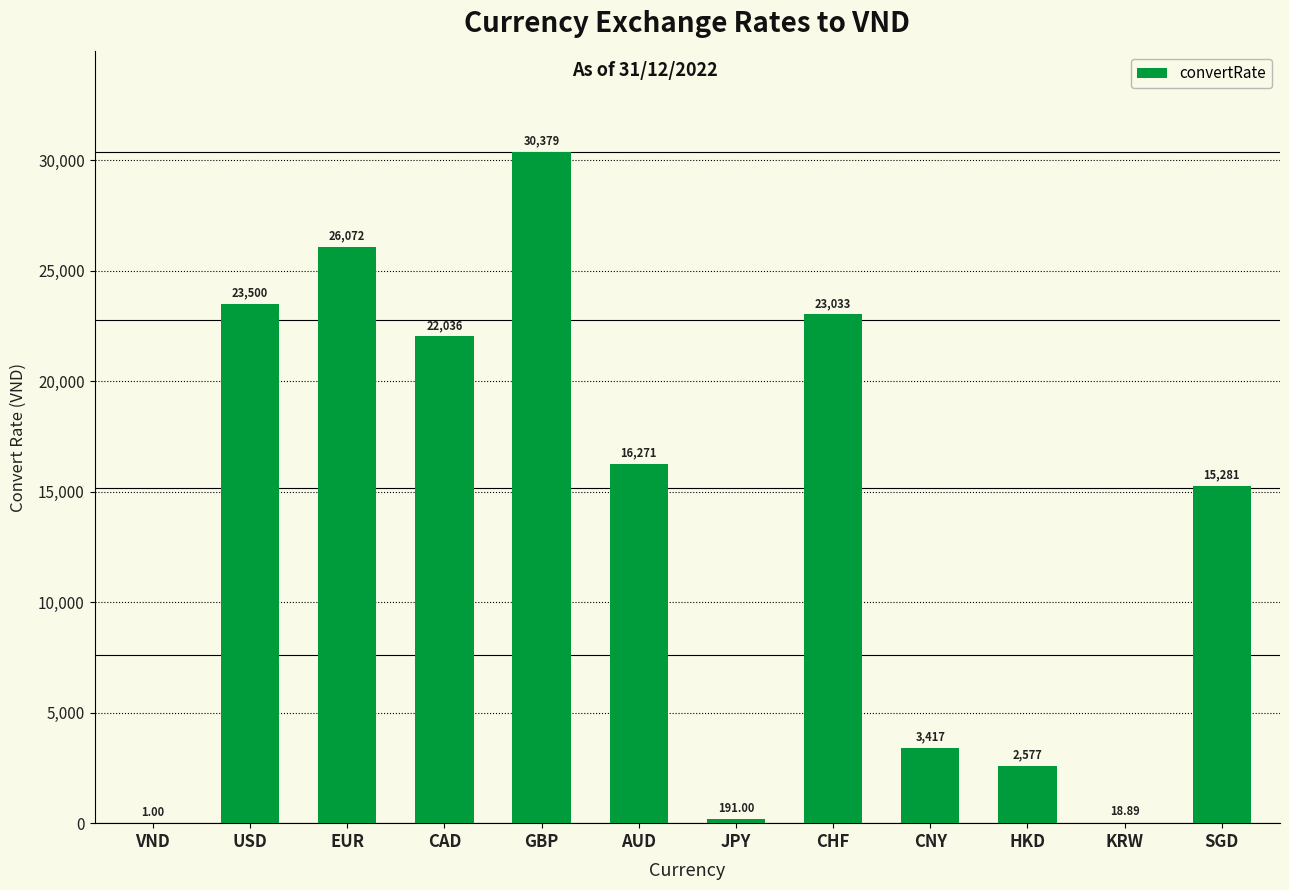

What is the sum of the values at USD and JPY?

23691.0